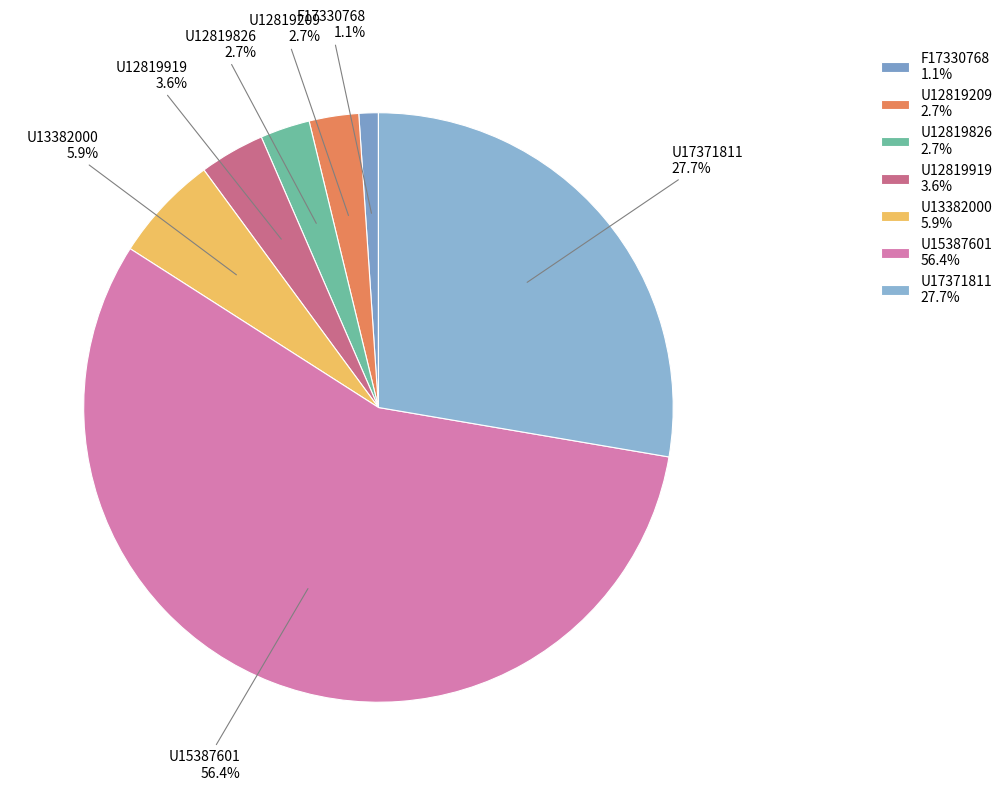

How many slices are in this pie chart?

7